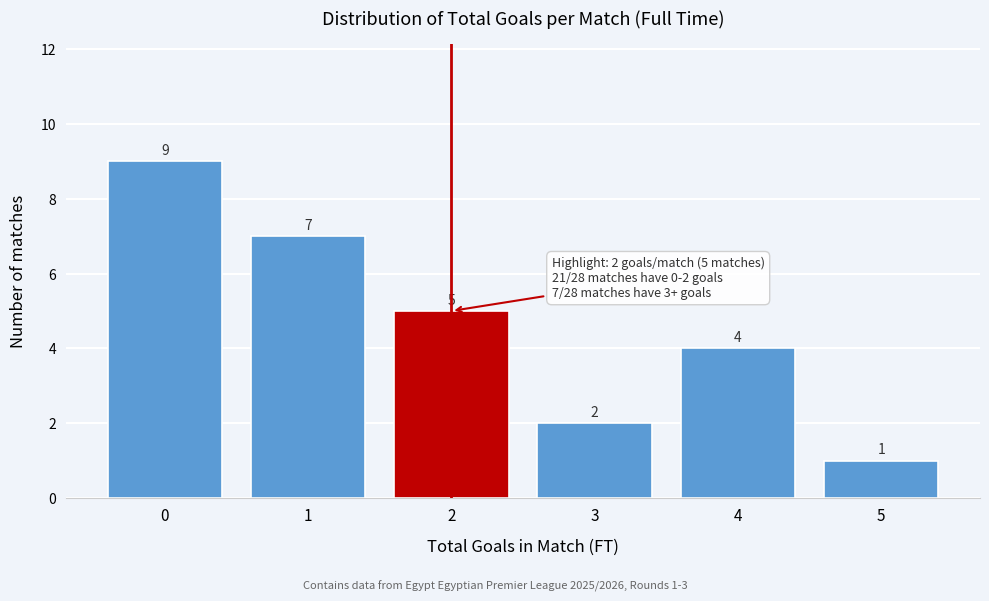

Reading left to right, list all the values displayed in this chart.

0=9	1=7	2=5	3=2	4=4	5=1